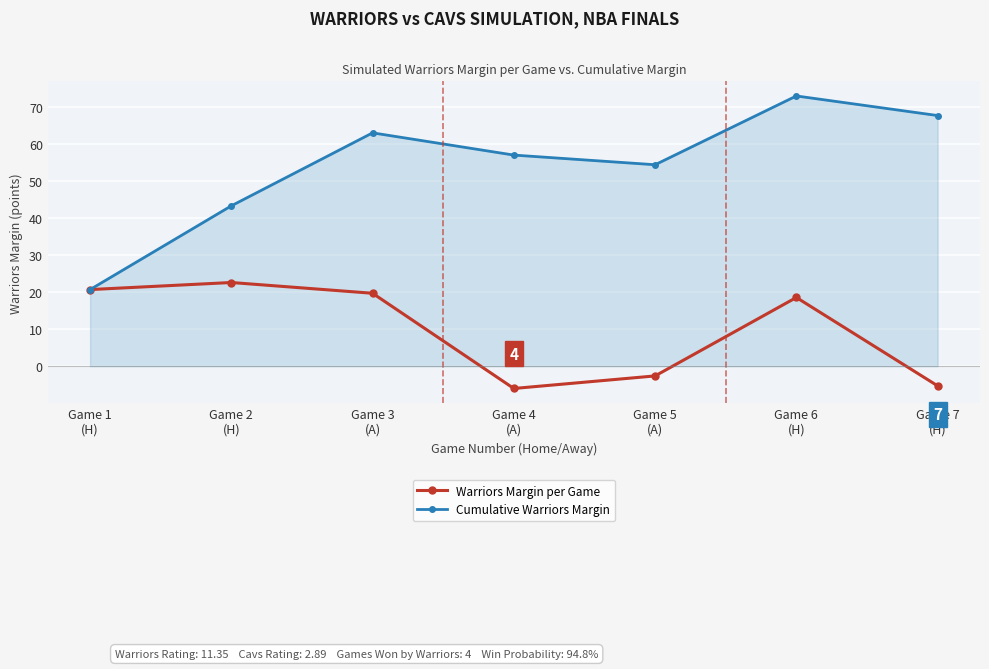

What position from the left is Game 3
(A)?

3